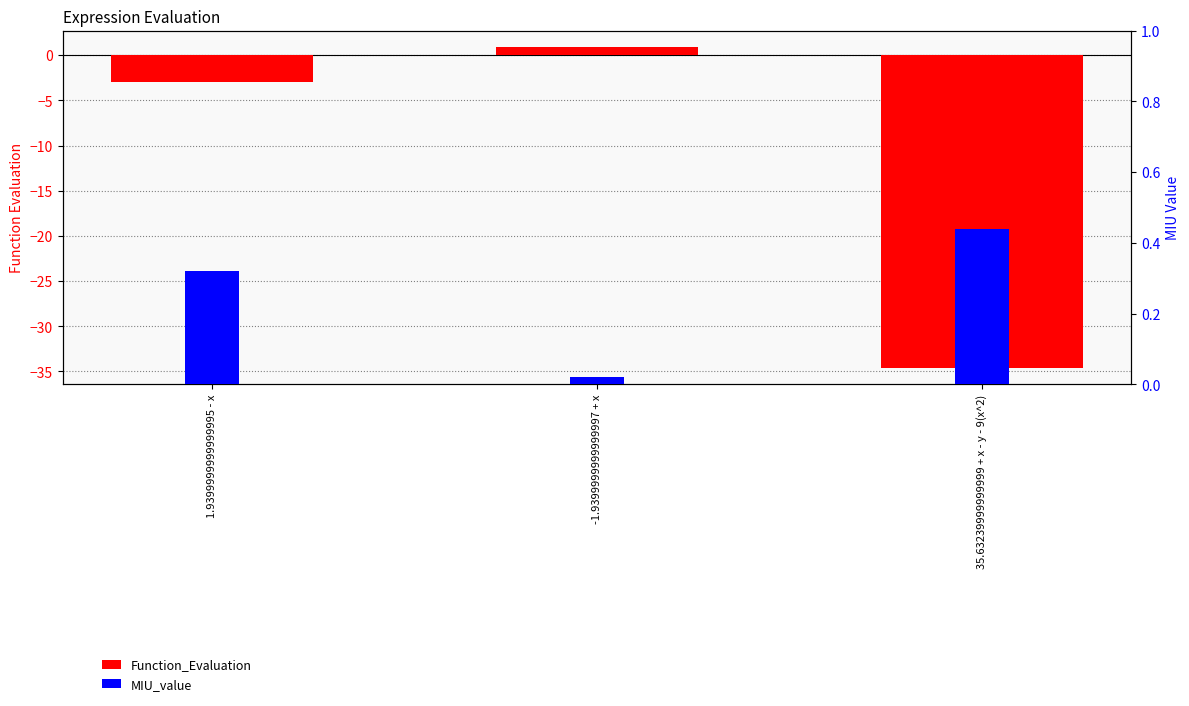

Reading left to right, what are all the values shown in this chart?

Function_Evaluation: 1.9399999999999995 - x=-2.9	-1.9399999999999997 + x=0.9	35.63239999999999 + x - y - 9(x^2)=-34.6
MIU_value: 1.9399999999999995 - x=0.3	-1.9399999999999997 + x=0.0	35.63239999999999 + x - y - 9(x^2)=0.4